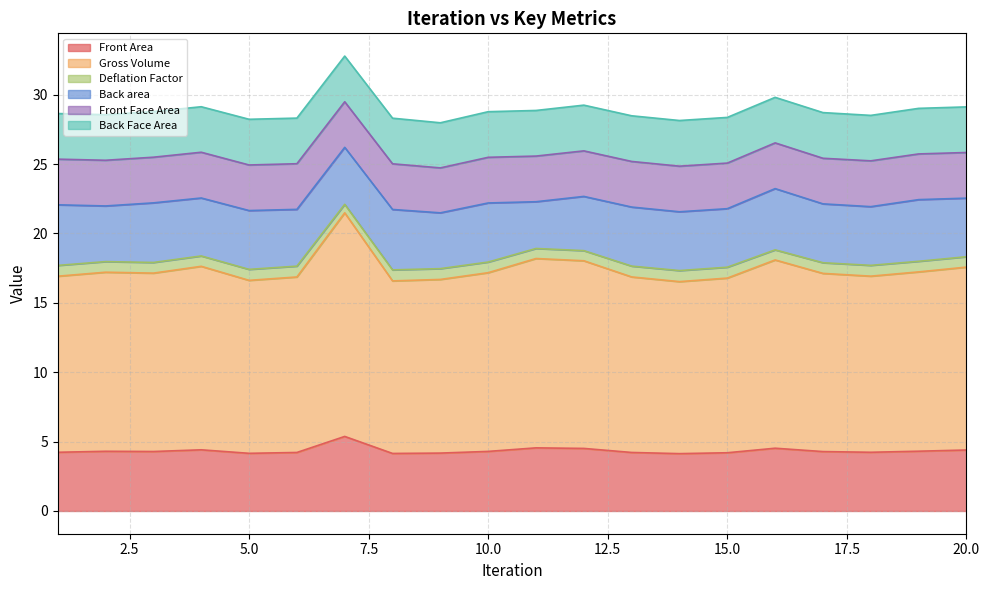

The Front Area series shows 1.9 at 13. True or false?

False